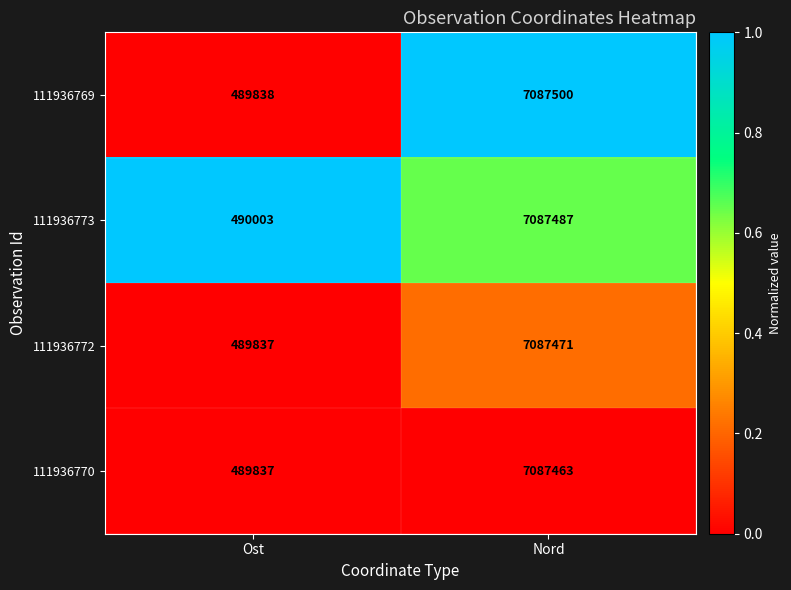

Which series changed the most between Ost and Nord?

111936769